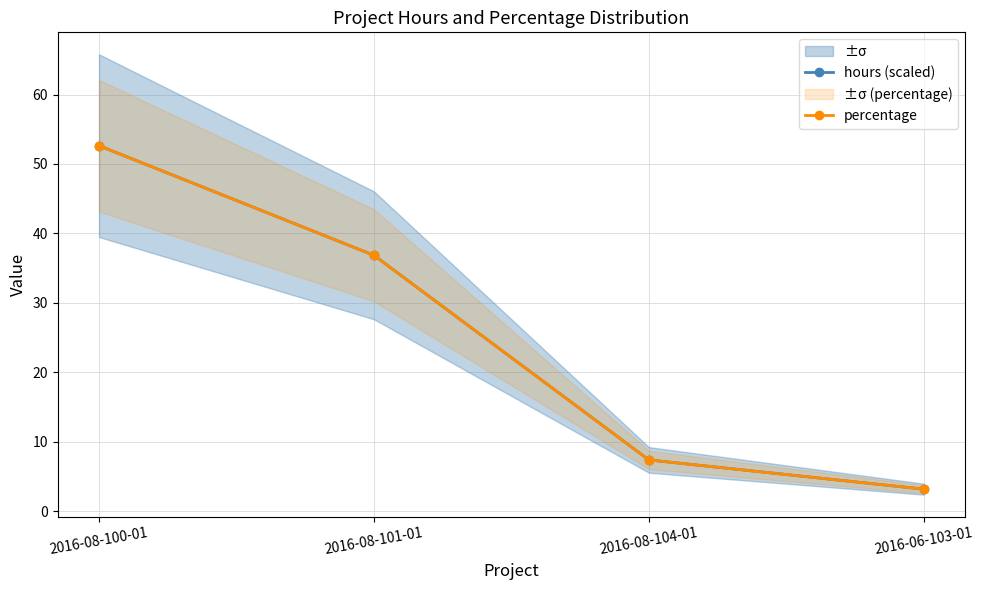

True or false: hours (scaled) and percentage intersect in this chart.

False